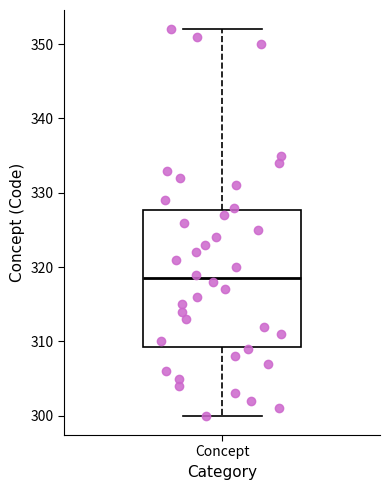

Transcribe this box plot: give where the median line is, the range the box spans, and where the two whiskers end, as read against the y-axis. The values are not printed on the chart, so give them approximately, as read against the axis.

median 319, box 309 to 328, whiskers 300 to 352